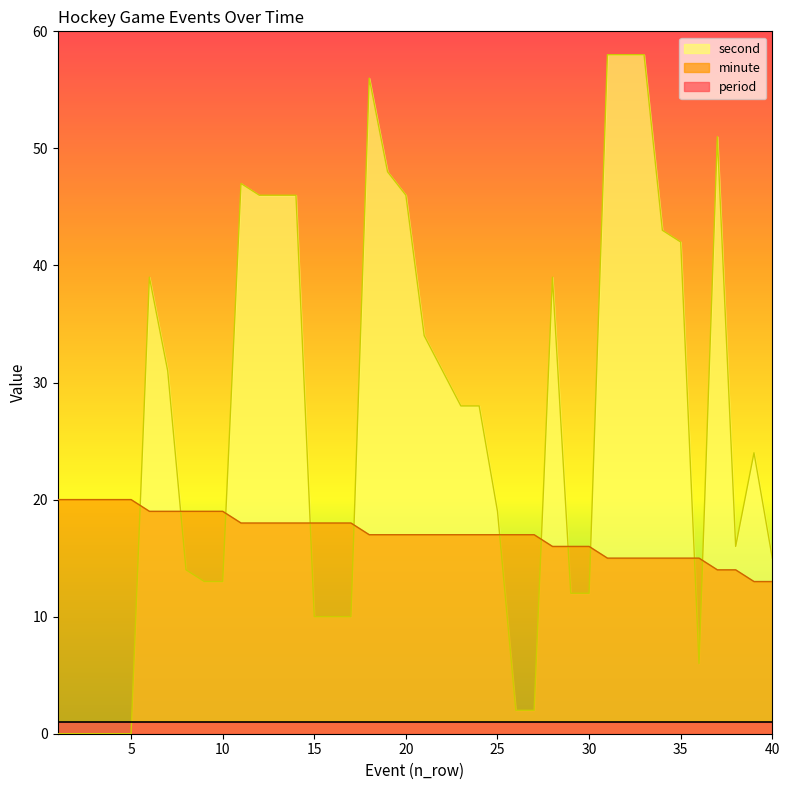

What is the sum of all second values?

1053